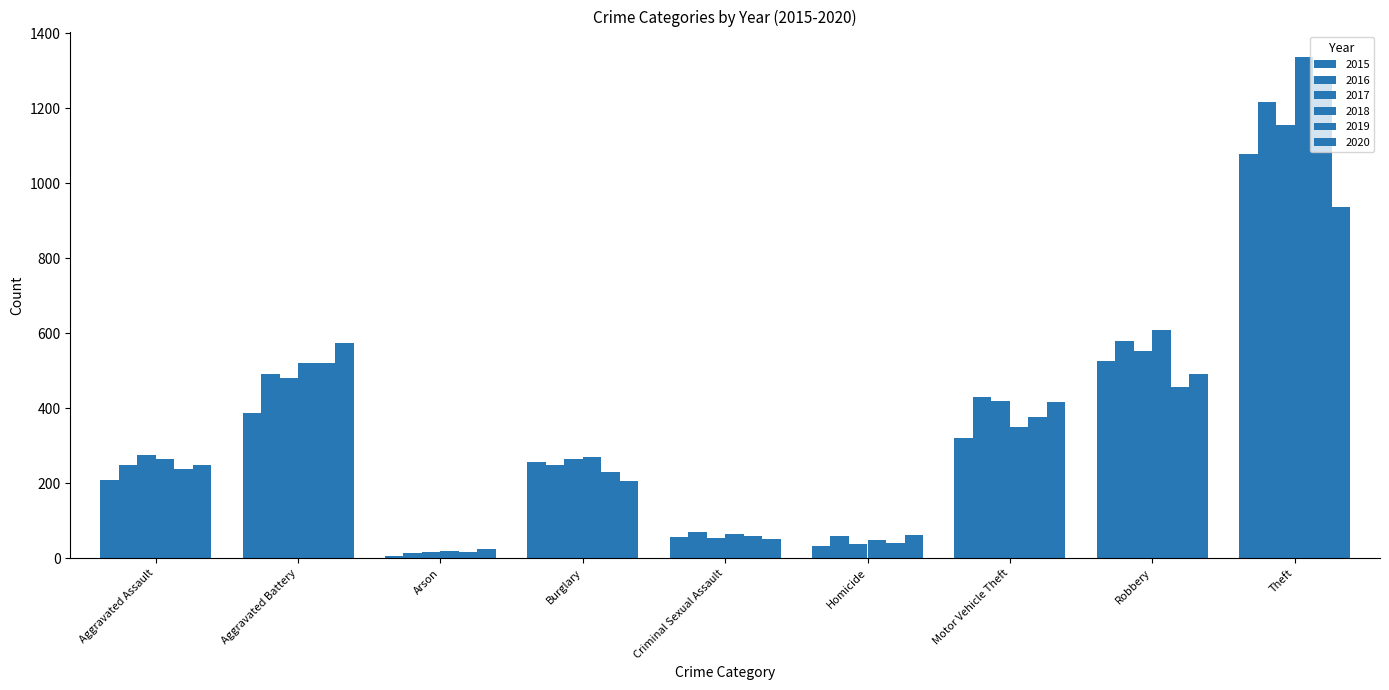

Reading right to left, extract all data points from this chart.

2015: 1079	527	321	32	58	256	7	387	210
2016: 1218	579	429	59	69	250	15	492	250
2017: 1155	553	419	37	55	264	18	480	276
2018: 1338	608	350	49	65	269	19	522	265
2019: 1287	458	376	40	60	229	17	521	238
2020: 938	491	418	63	51	207	26	575	249